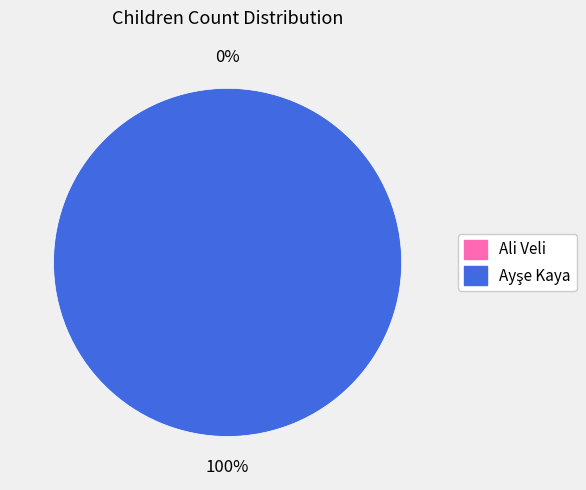

Does any single category account for the majority?

Yes